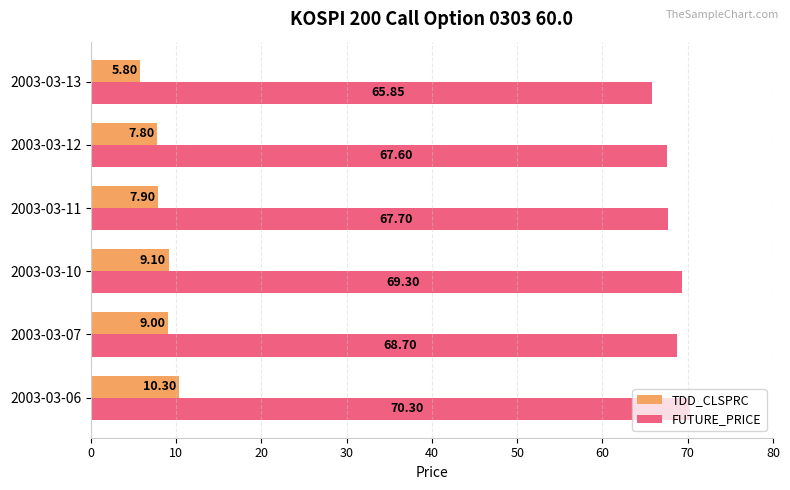

Rank the series by their average value, from lowest to highest.

TDD_CLSPRC, FUTURE_PRICE